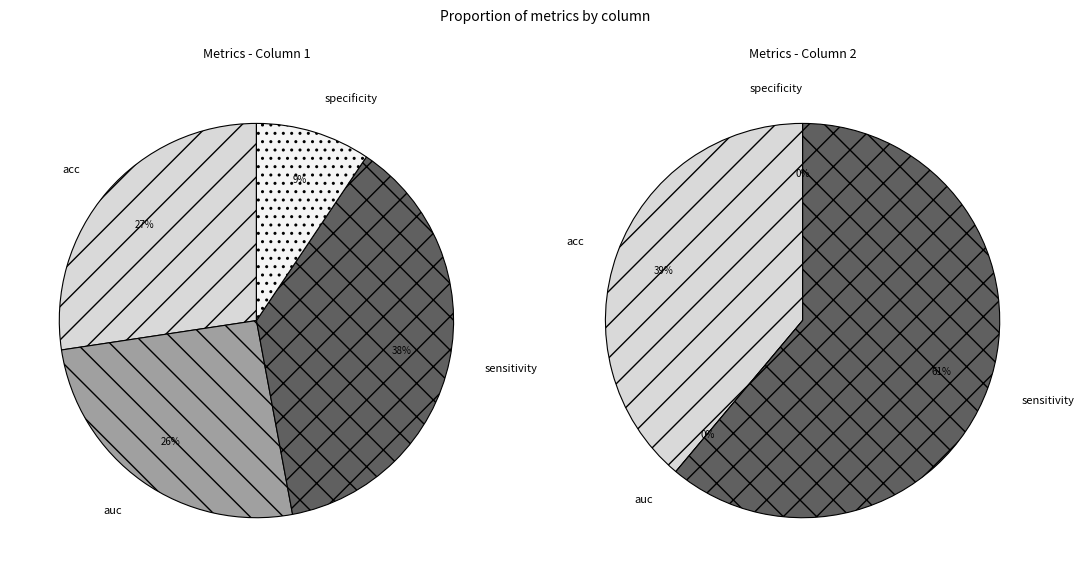

How many segments does this pie chart have?

4